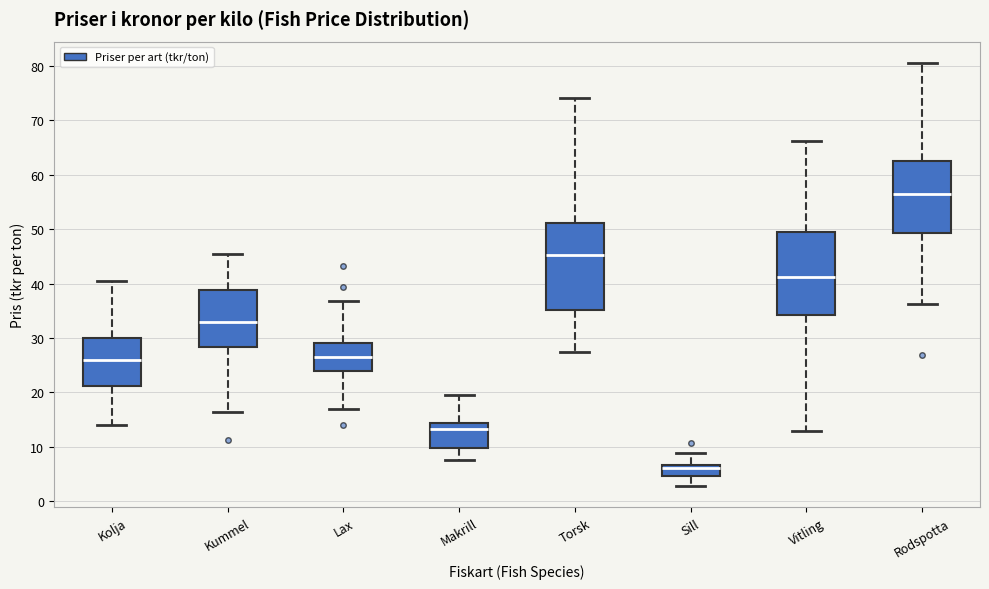

Reading left to right, read every box against the y-axis: the position of its median line, the range the box covers, and the ends of its whiskers. The values are not printed on the chart, so give them approximately, as read against the axis.

Kolja: median 26, box 21 to 30, whiskers 14 to 40
Kummel: median 33, box 28 to 39, whiskers 16 to 45
Lax: median 27, box 24 to 29, whiskers 17 to 37
Makrill: median 13, box 10 to 14, whiskers 8 to 20
Torsk: median 45, box 35 to 51, whiskers 27 to 74
Sill: median 6, box 5 to 7, whiskers 3 to 9
Vitling: median 41, box 34 to 49, whiskers 13 to 66
Rodspotta: median 56, box 49 to 63, whiskers 36 to 81